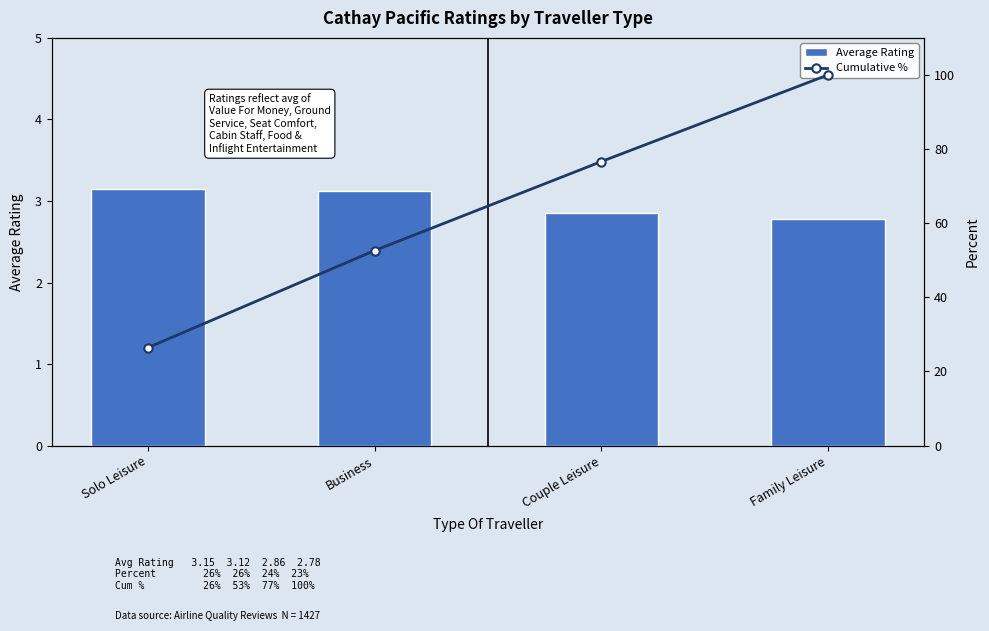

How many values in the Cumulative % series exceed 76?

2